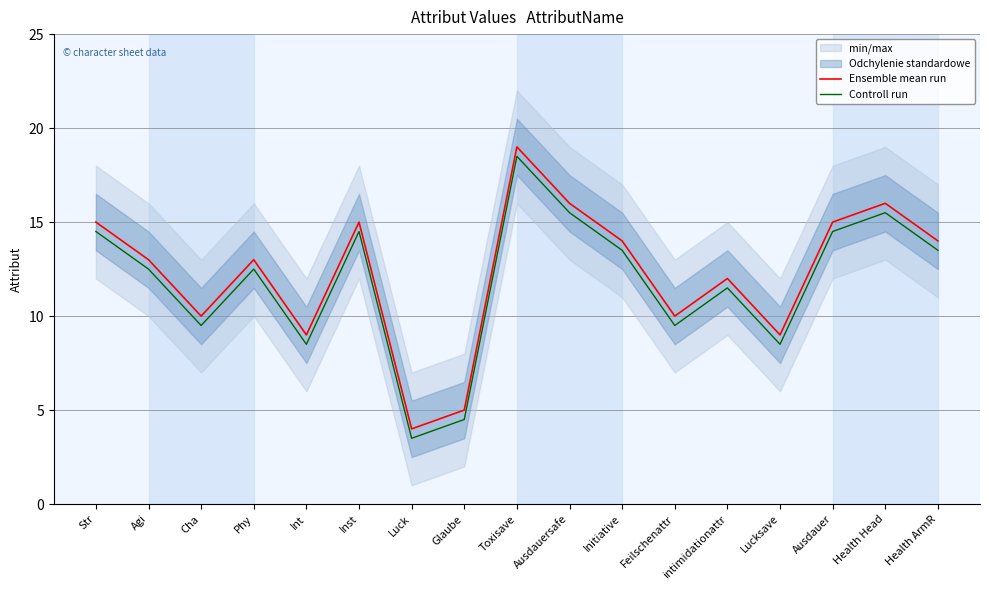

True or false: Ensemble mean run and Controll run intersect in this chart.

False